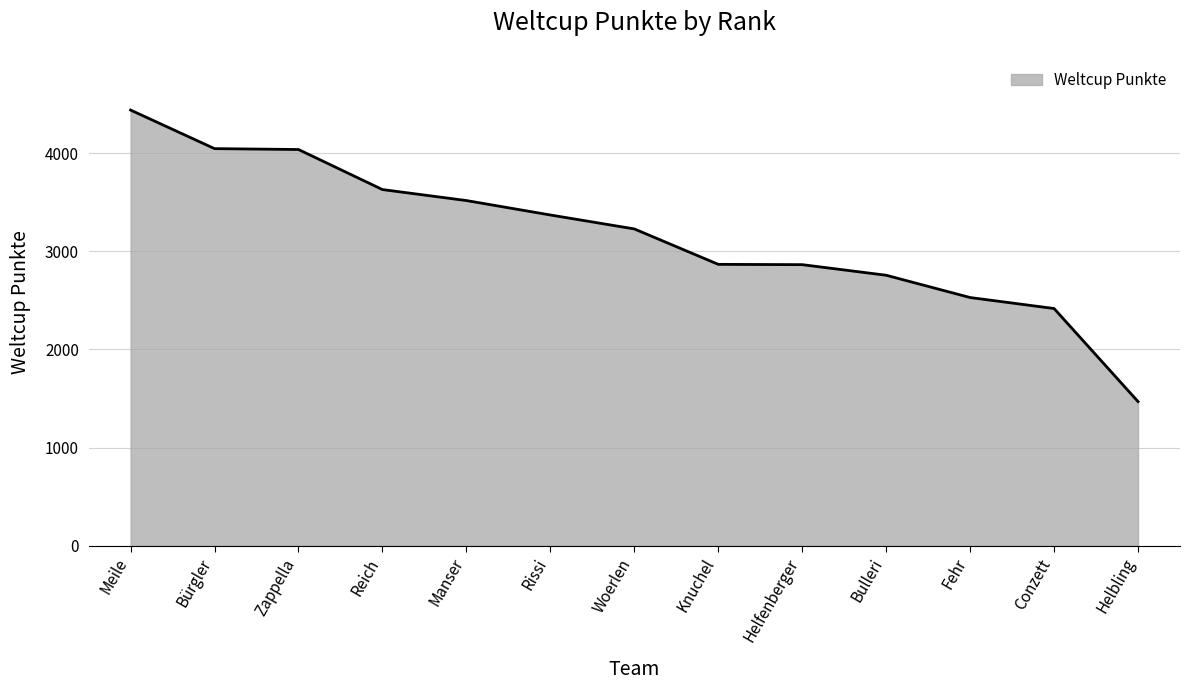

What value does the data have at Bürgler?

4046